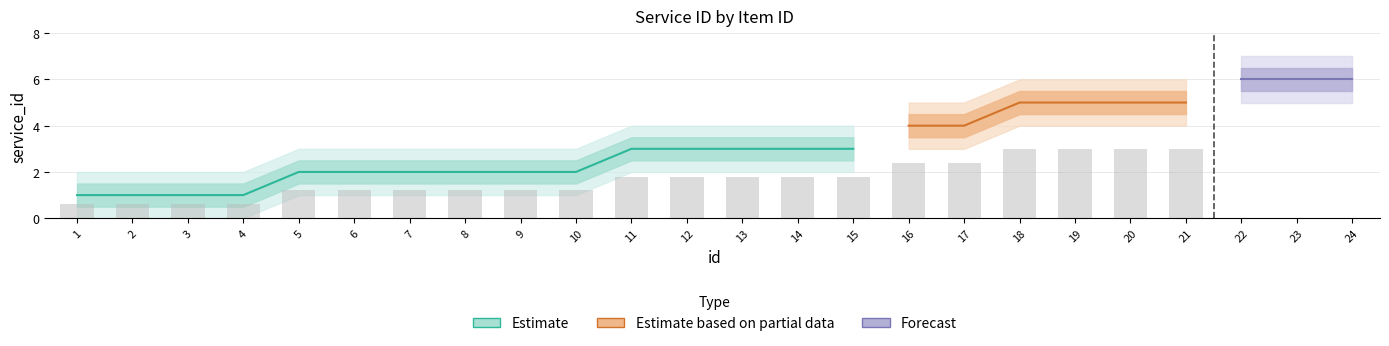

What is the ratio of the value at 17 to the value at 1?

4.0